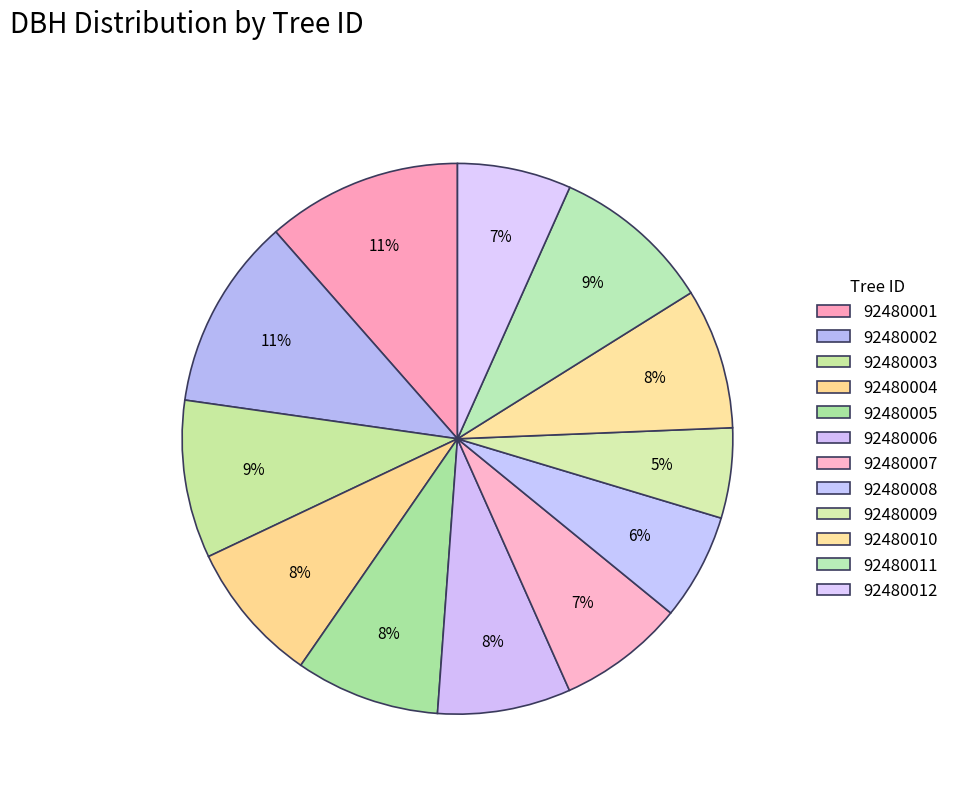

How many slices are in this pie chart?

12